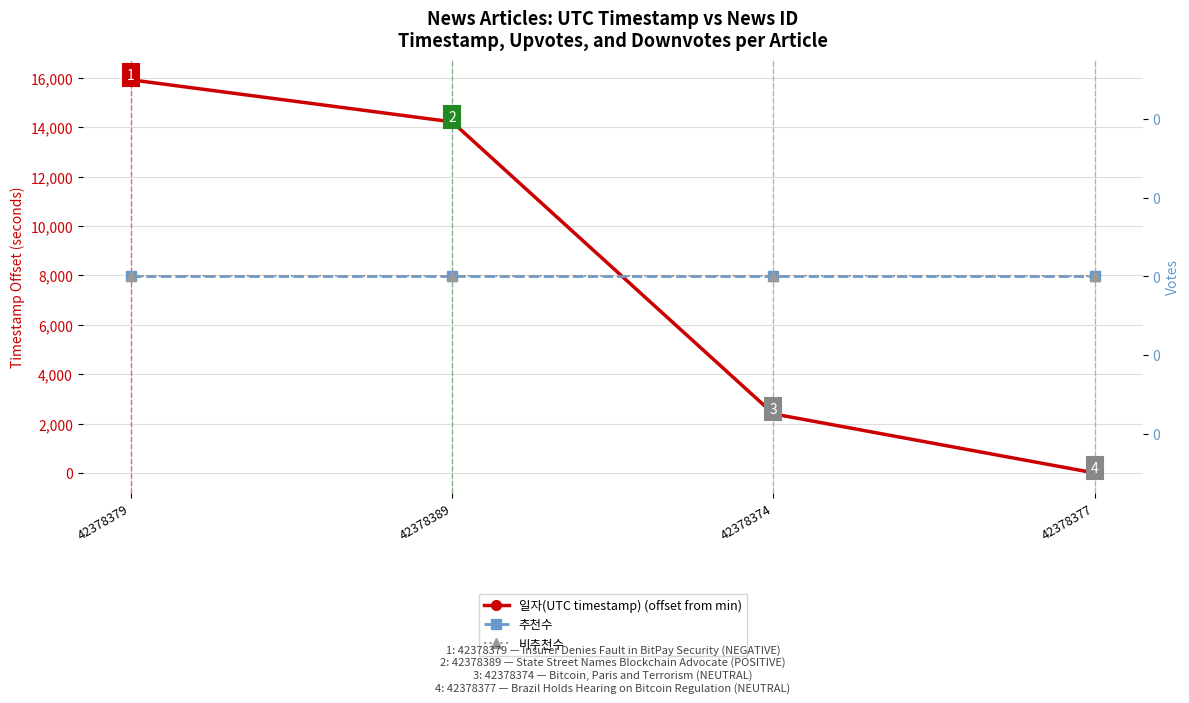

Which category has the lowest value across all series?

42378377